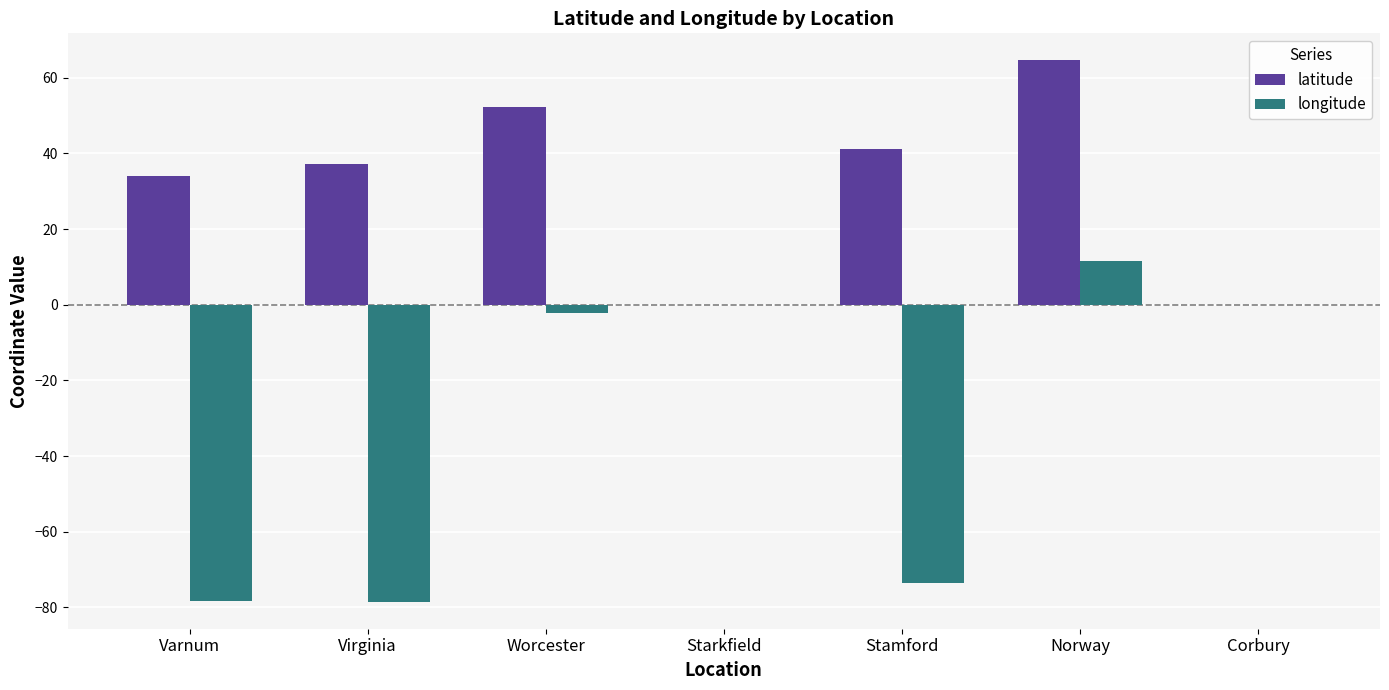

Between Worcester and Stamford, which series saw the biggest shift?

longitude